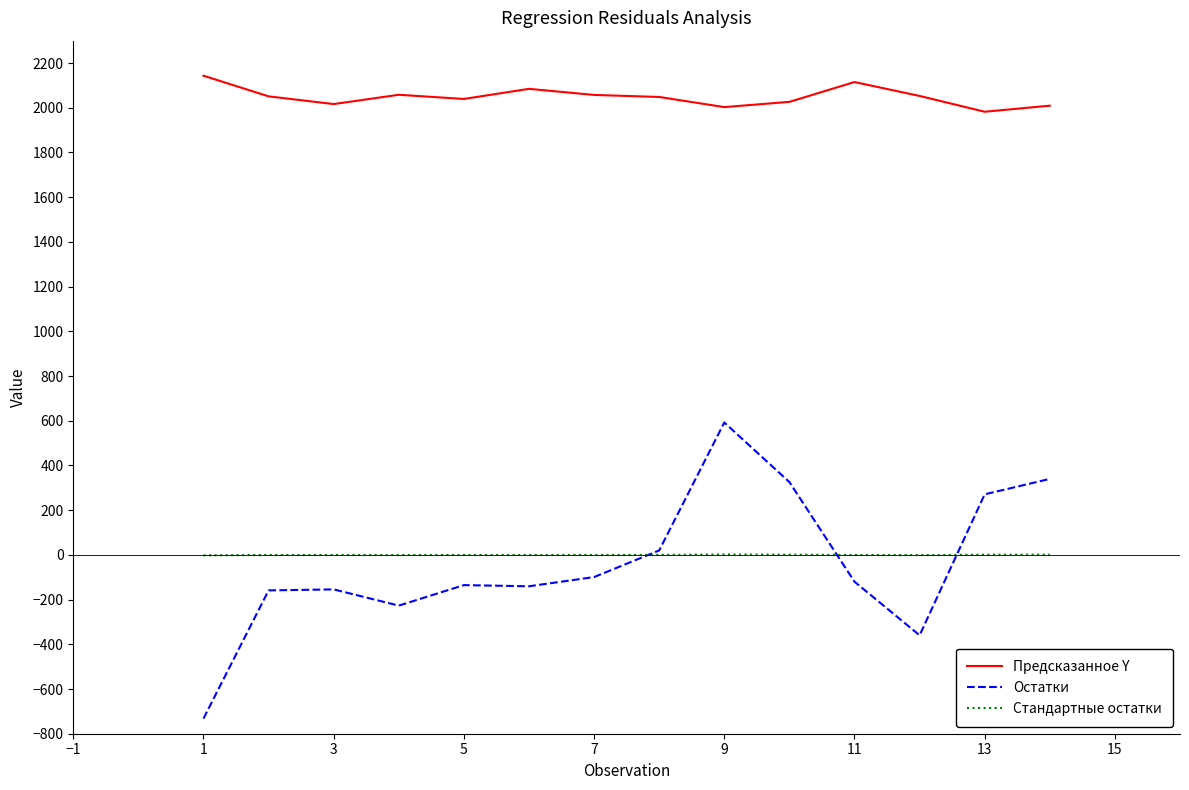

True or false: Предсказанное Y and Остатки cross at least once.

False